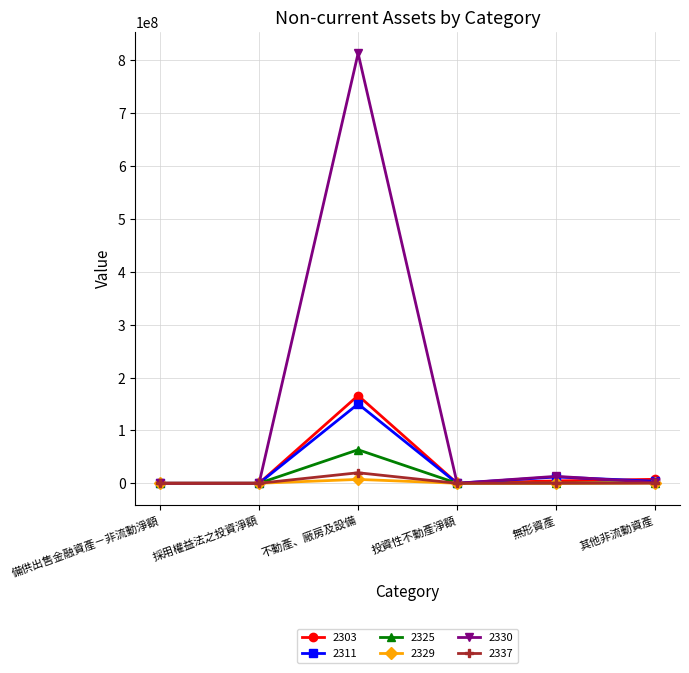

Which series has the widest spread of values?

2330